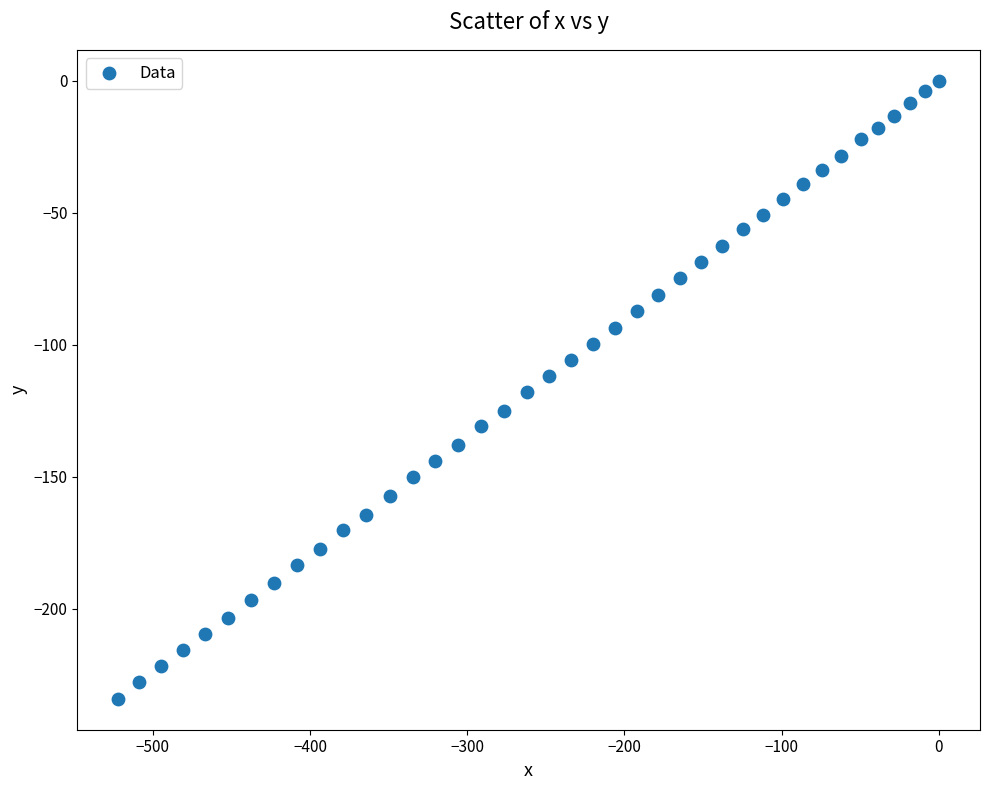

What is the range of Y values (max minus min)?

234.2